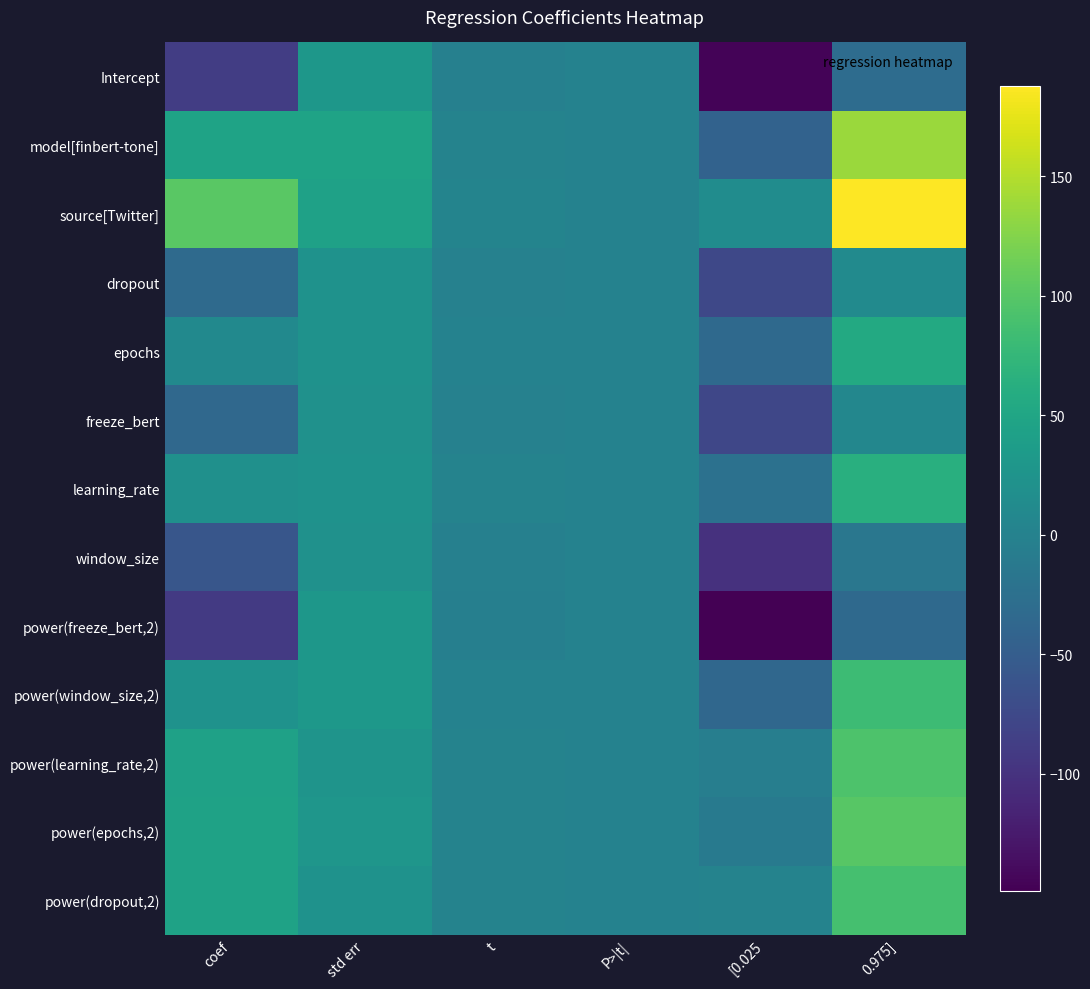

Rank the series by their maximum value, from lowest to highest.

freeze_bert, window_size, dropout, power(freeze_bert,2), Intercept, epochs, learning_rate, power(window_size,2), power(dropout,2), power(learning_rate,2), power(epochs,2), model[finbert-tone], source[Twitter]